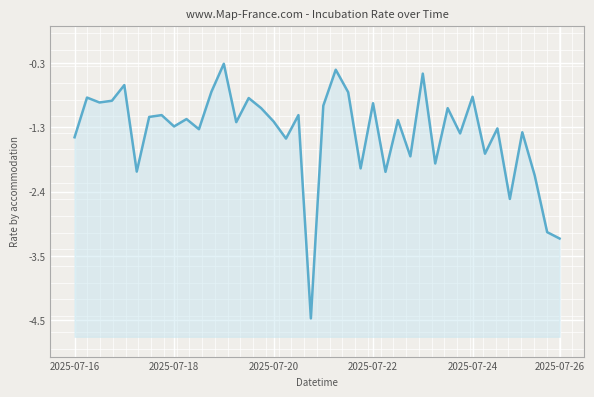

What is the average value?

-1.4